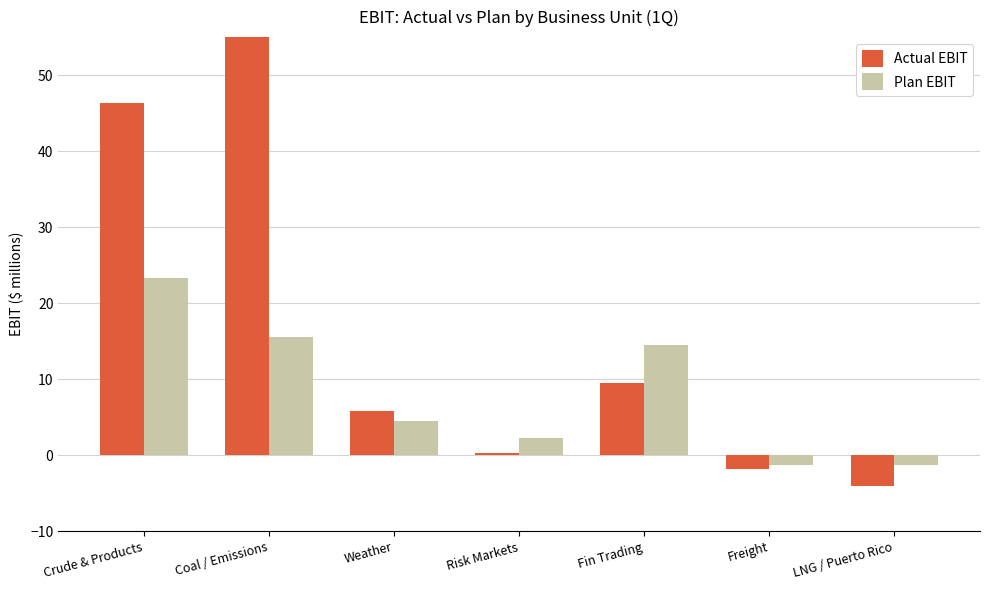

True or false: Actual EBIT has a value of -2.8 at Freight.

False